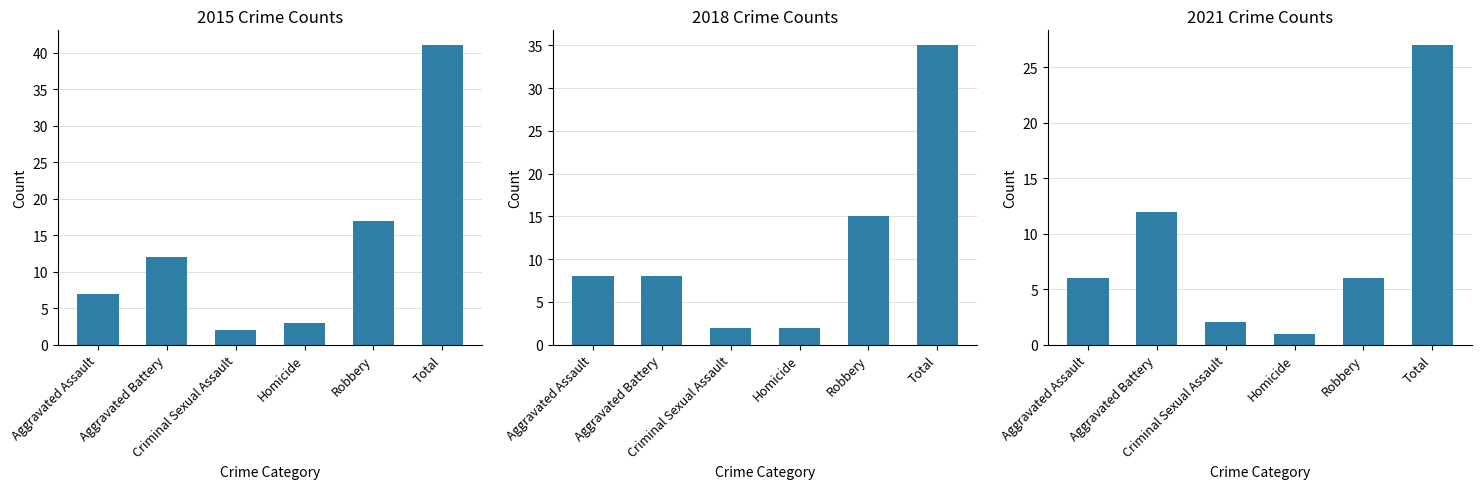

Rank the series by their average value, from lowest to highest.

2021, 2018, 2015